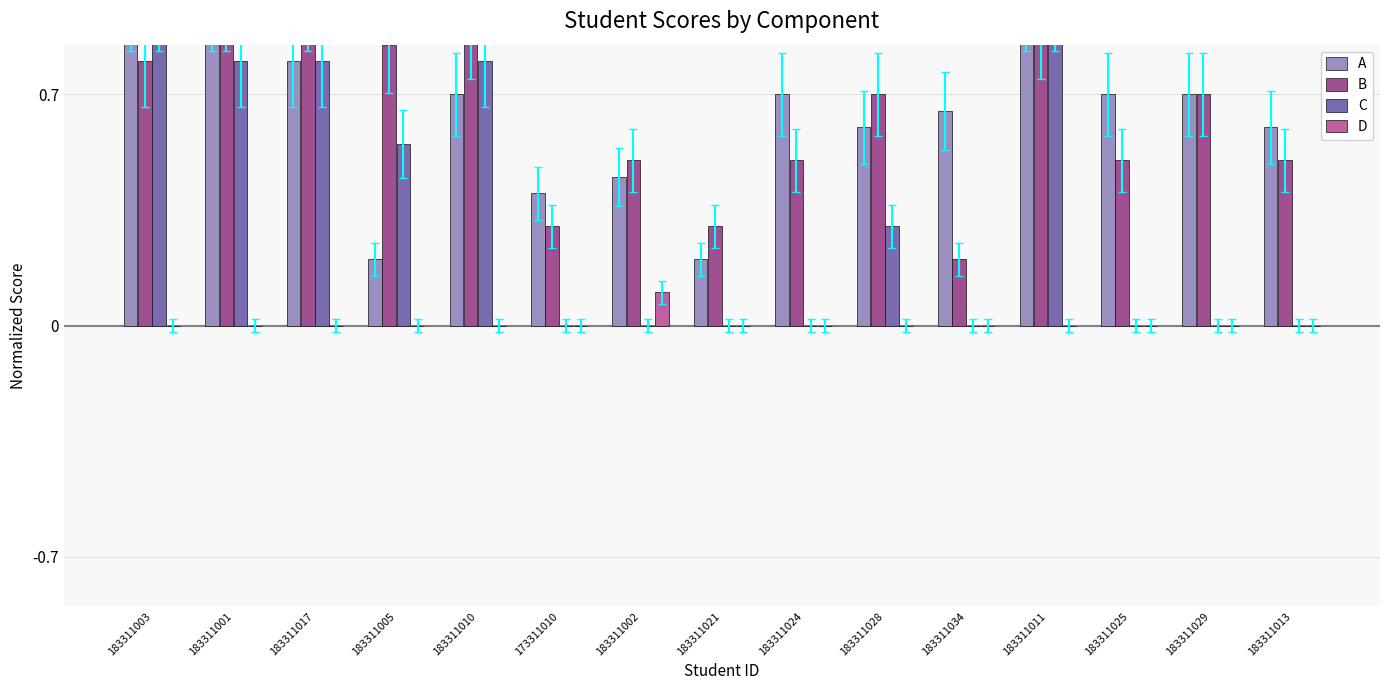

Reading right to left, list all the values displayed in this chart.

A: 183311013=0.6	183311029=0.7	183311025=0.7	183311011=1.0	183311034=0.7	183311028=0.6	183311024=0.7	183311021=0.2	183311002=0.5	173311010=0.4	183311010=0.7	183311005=0.2	183311017=0.8	183311001=1.0	183311003=1.0
B: 183311013=0.5	183311029=0.7	183311025=0.5	183311011=0.9	183311034=0.2	183311028=0.7	183311024=0.5	183311021=0.3	183311002=0.5	173311010=0.3	183311010=0.9	183311005=0.8	183311017=1.0	183311001=1.0	183311003=0.8
C: 183311013=0.0	183311029=0.0	183311025=0.0	183311011=1.0	183311034=0.0	183311028=0.3	183311024=0.0	183311021=0.0	183311002=0.0	173311010=0.0	183311010=0.8	183311005=0.6	183311017=0.8	183311001=0.8	183311003=1.0
D: 183311013=0.0	183311029=0.0	183311025=0.0	183311011=0.0	183311034=0.0	183311028=0.0	183311024=0.0	183311021=0.0	183311002=0.1	173311010=0.0	183311010=0.0	183311005=0.0	183311017=0.0	183311001=0.0	183311003=0.0